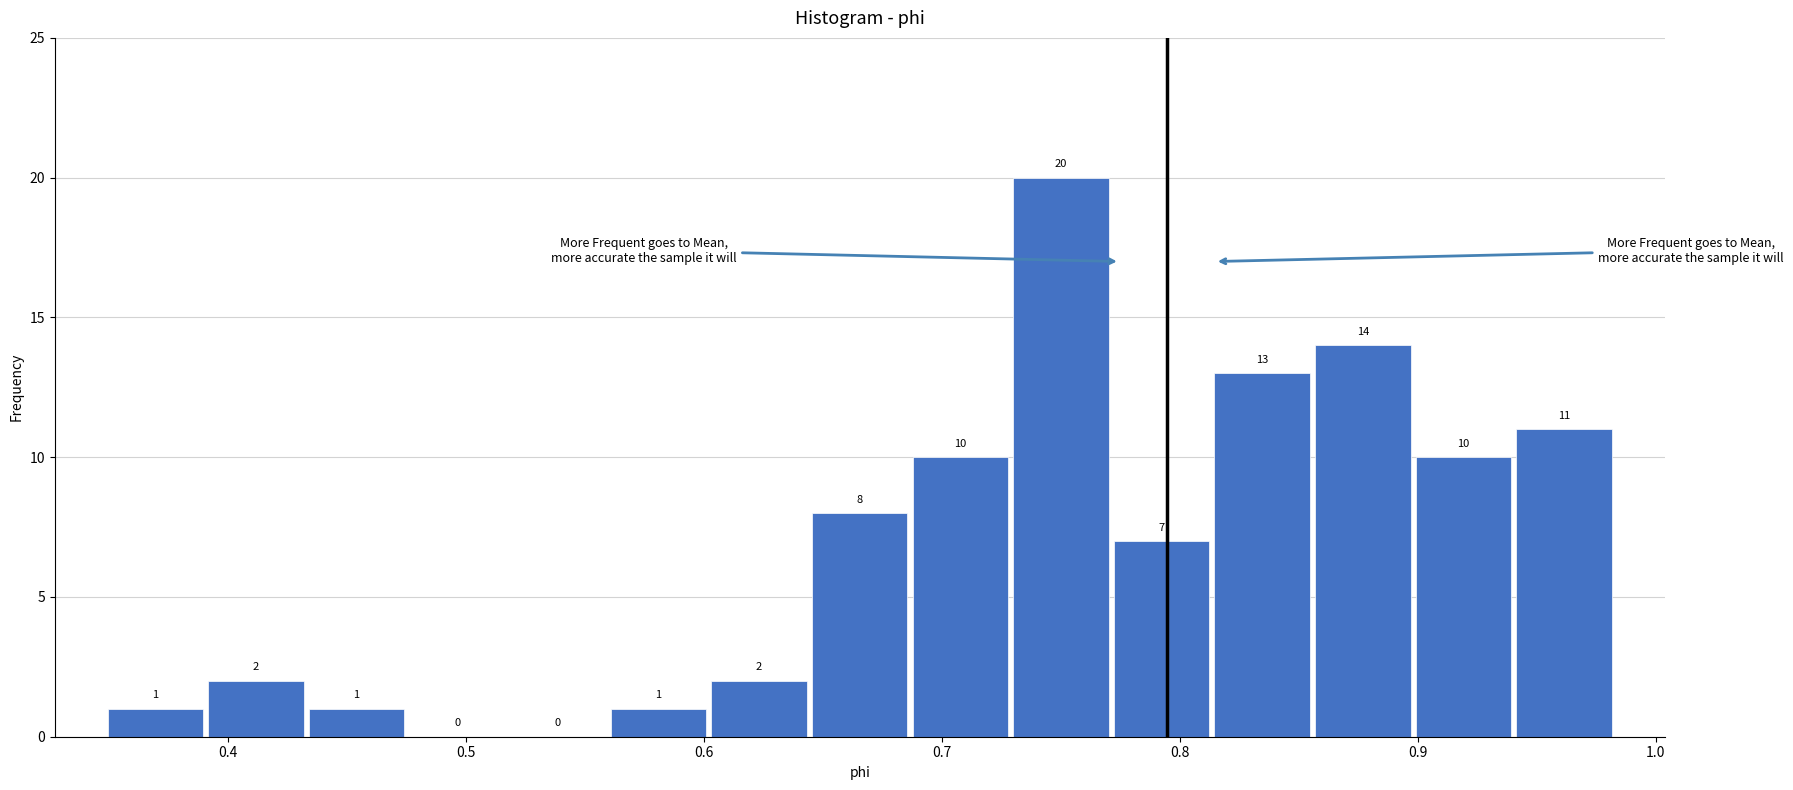

How tall is the bar that spans 0.81 to 0.86 on the x-axis? The bar edges are not printed on the chart, so give them approximately, as read against the axis.

13